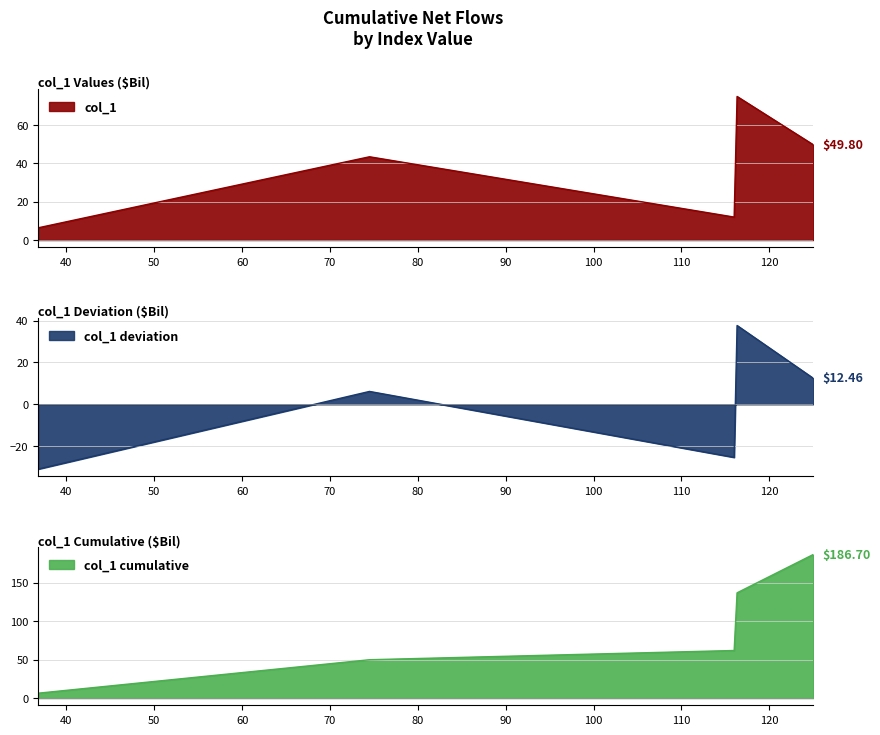

How many interior local valleys (lower than both neighbors) does the data have?

1